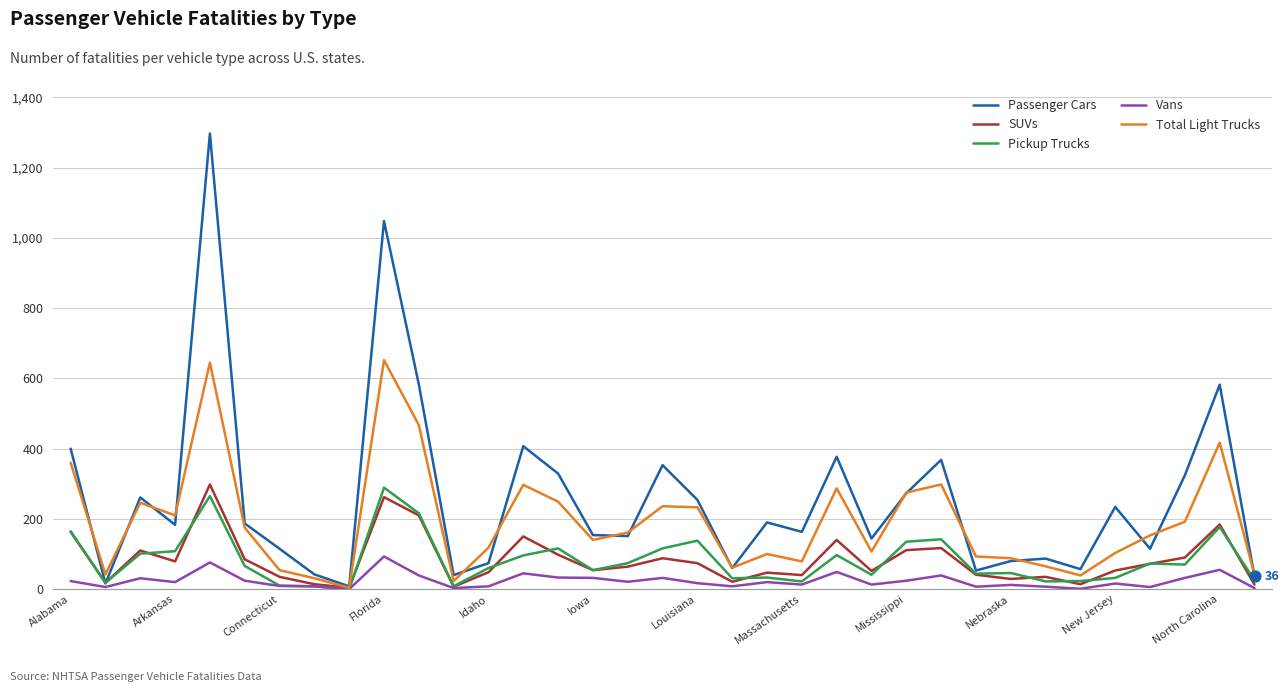

Which series has the largest total across all categories?

Passenger Cars